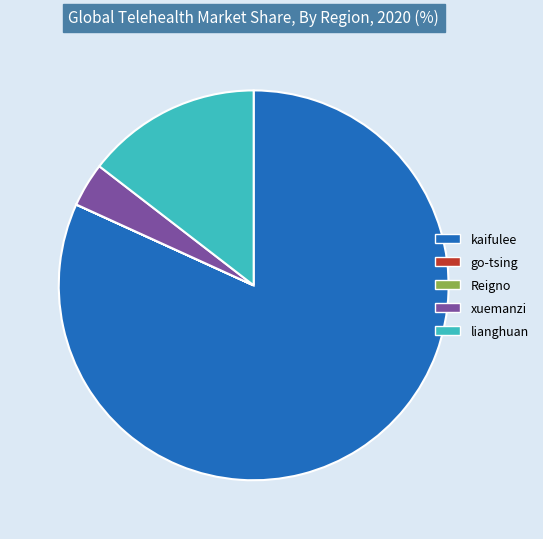

Is it true that kaifulee is 82% of the pie?

True